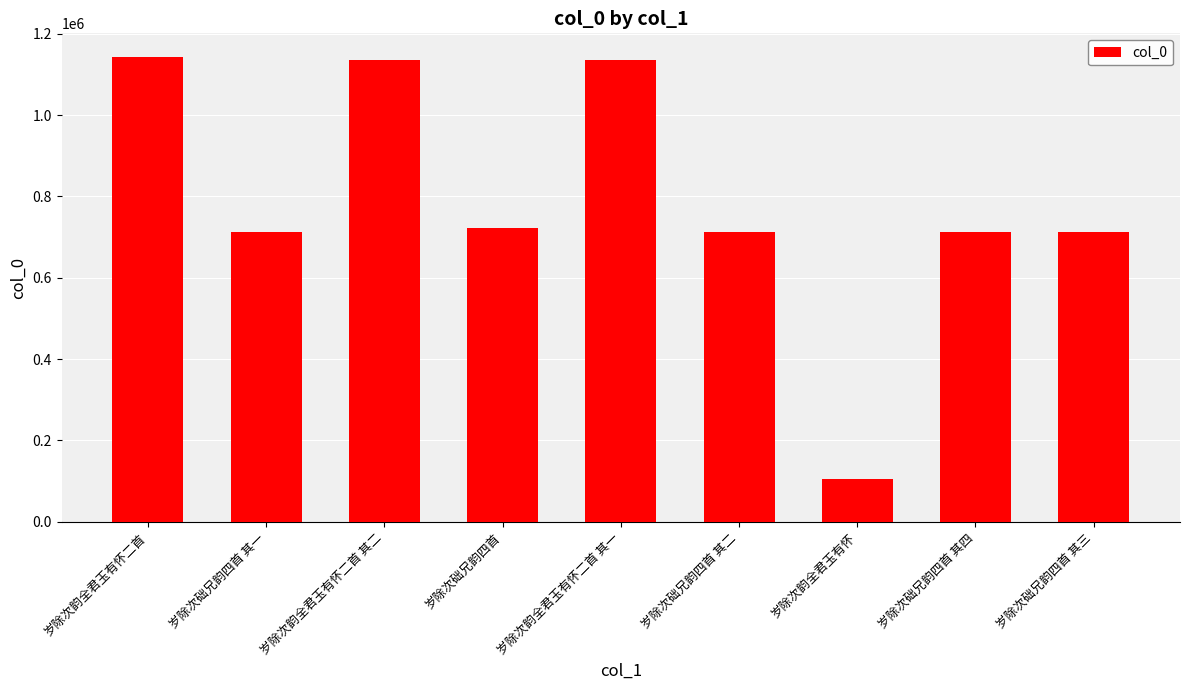

How many values are below 712927?

4